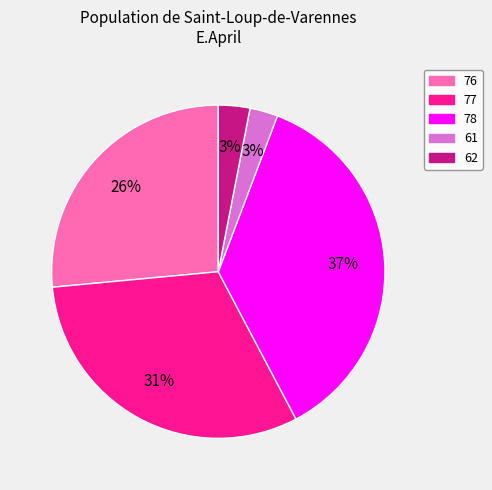

Which category has the biggest portion of the pie?

78